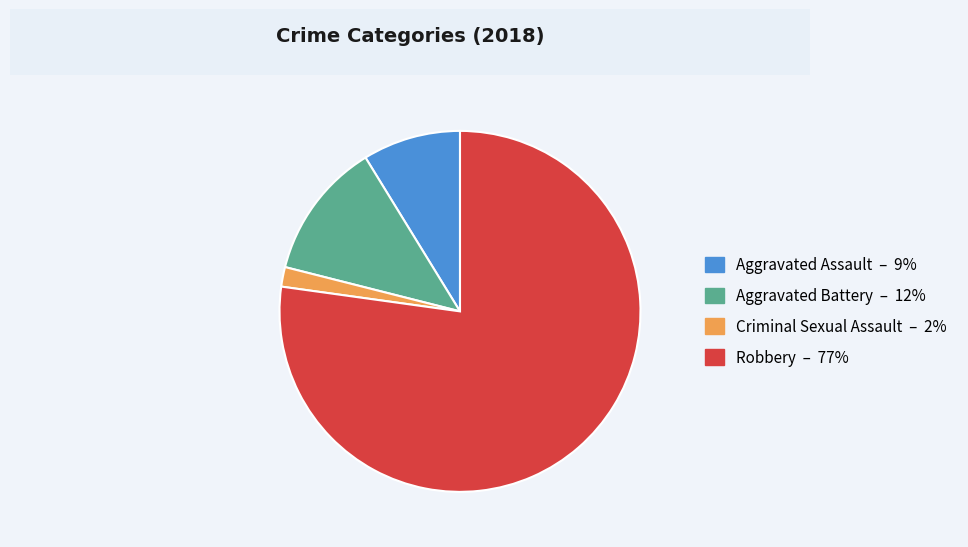

Count the number of slices in the pie.

4